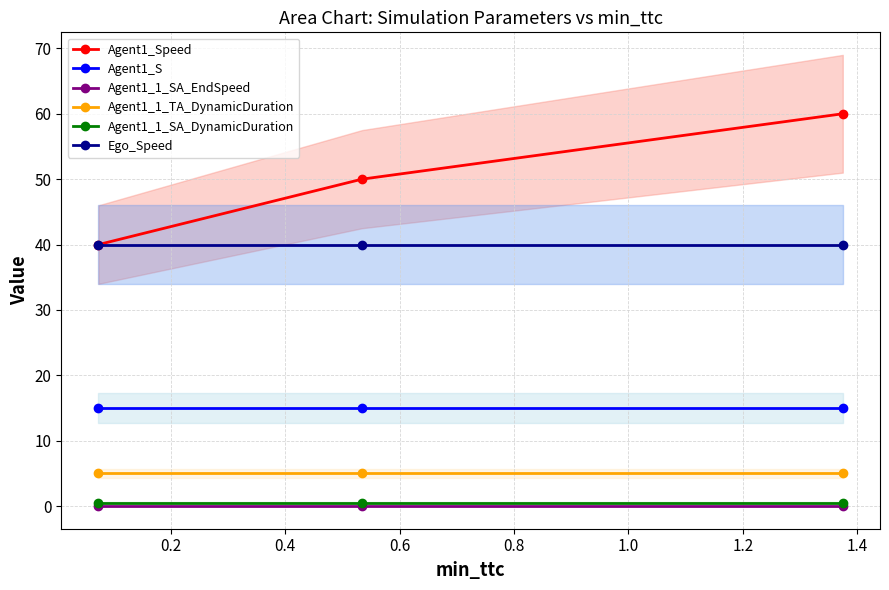

What are all the series names shown in the legend?

Agent1_Speed, Agent1_S, Agent1_1_SA_EndSpeed, Agent1_1_TA_DynamicDuration, Agent1_1_SA_DynamicDuration, Ego_Speed